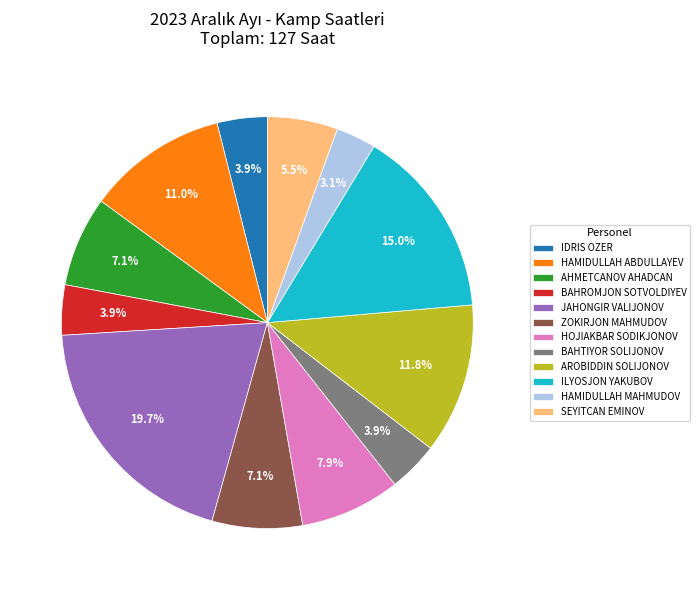

Which slice is the smallest?

HAMIDULLAH MAHMUDOV